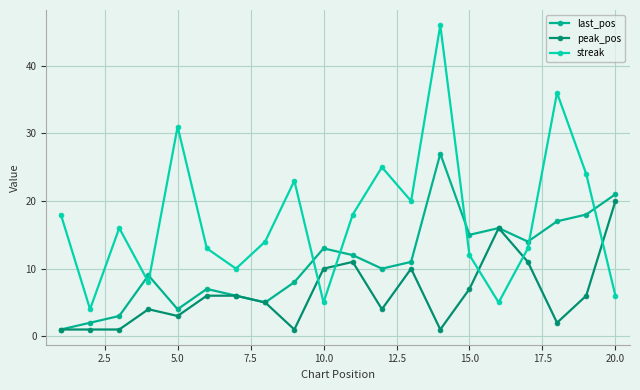

Which series has the widest spread of values?

streak